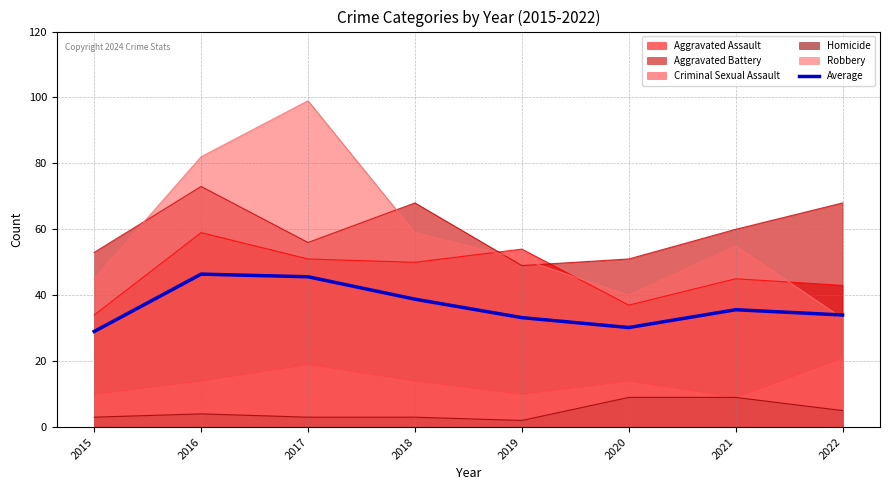

List the labels in order of value, largest first.

2016, 2017, 2018, 2021, 2022, 2019, 2020, 2015